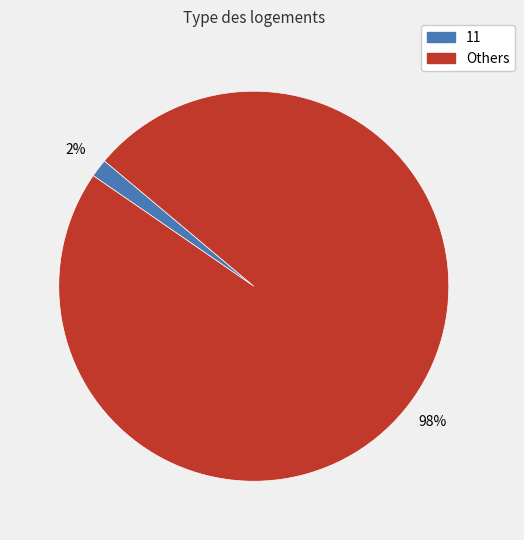

Is 11 the majority of the pie?

No